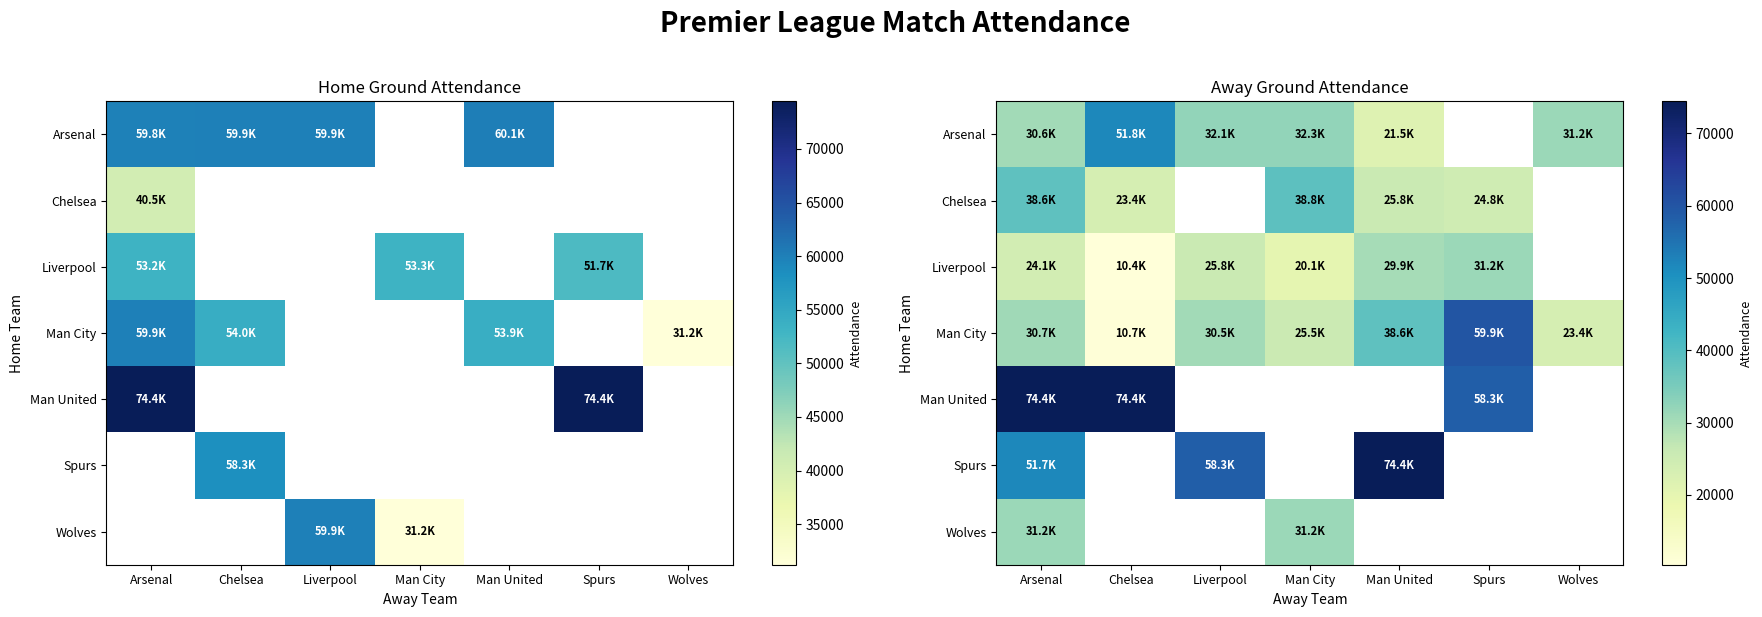

Which has a higher value, Wolves or Liverpool?

Liverpool